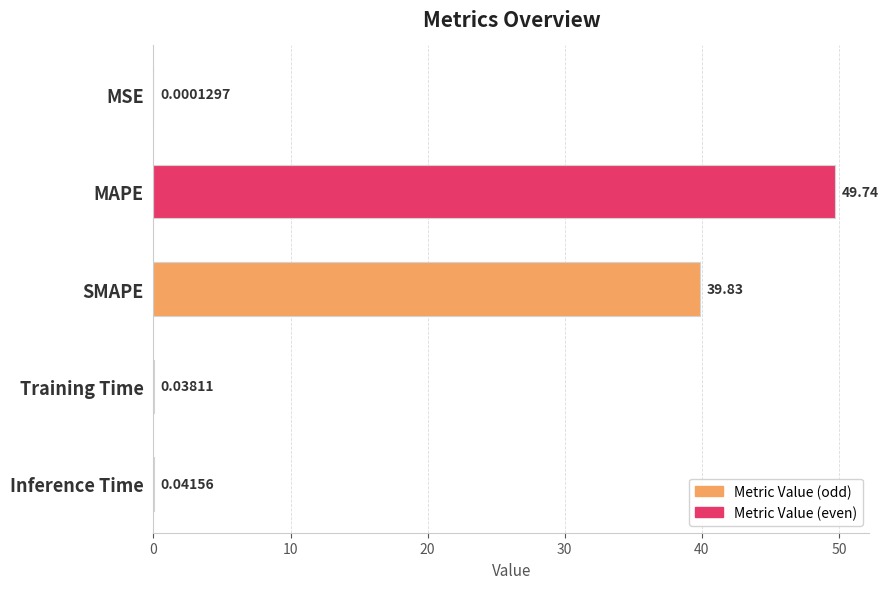

What is the sum of all values?

89.7